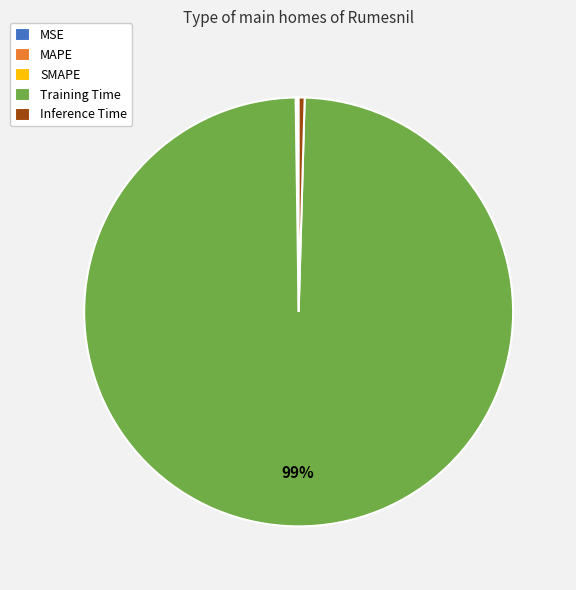

The Training Time slice represents 89% of the pie. True or false?

False